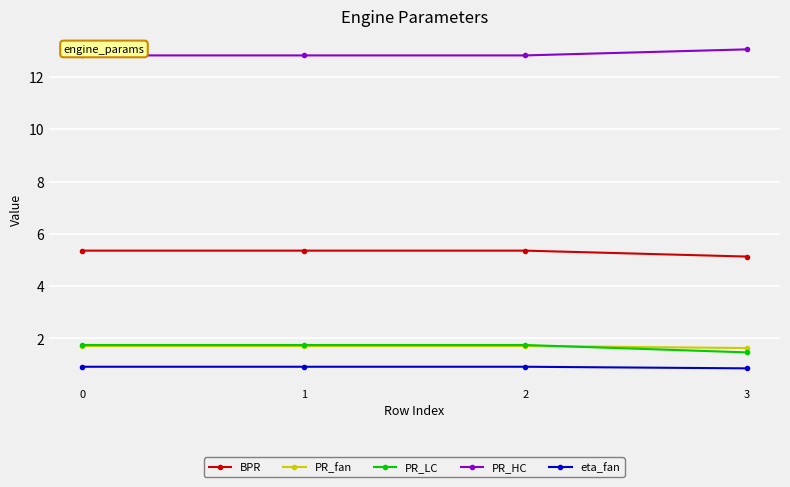

Reading left to right, list all the values displayed in this chart.

BPR: 5.4	5.4	5.4	5.1
PR_fan: 1.7	1.7	1.7	1.6
PR_LC: 1.8	1.8	1.8	1.5
PR_HC: 12.8	12.8	12.8	13.1
eta_fan: 0.9	0.9	0.9	0.9